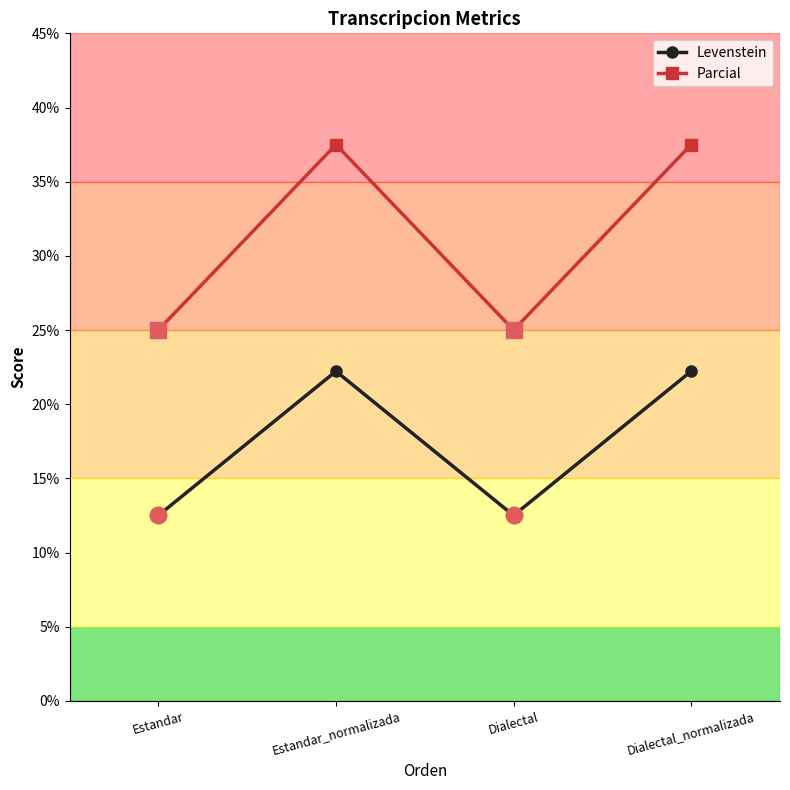

Rank the series at Estandar from lowest to highest value.

Levenstein, Parcial